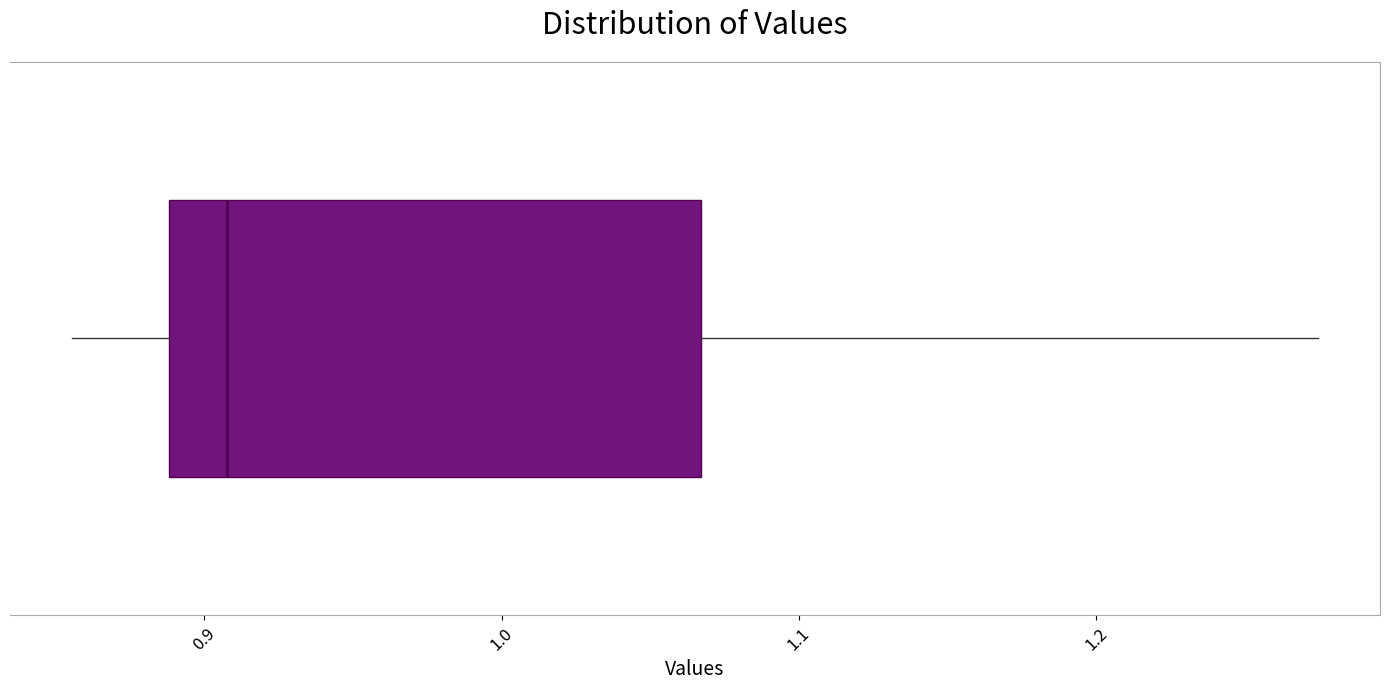

Transcribe this box plot: give where the median line is, the range the box spans, and where the two whiskers end, as read against the x-axis. The values are not printed on the chart, so give them approximately, as read against the axis.

median 0.91, box 0.89 to 1.07, whiskers 0.86 to 1.27